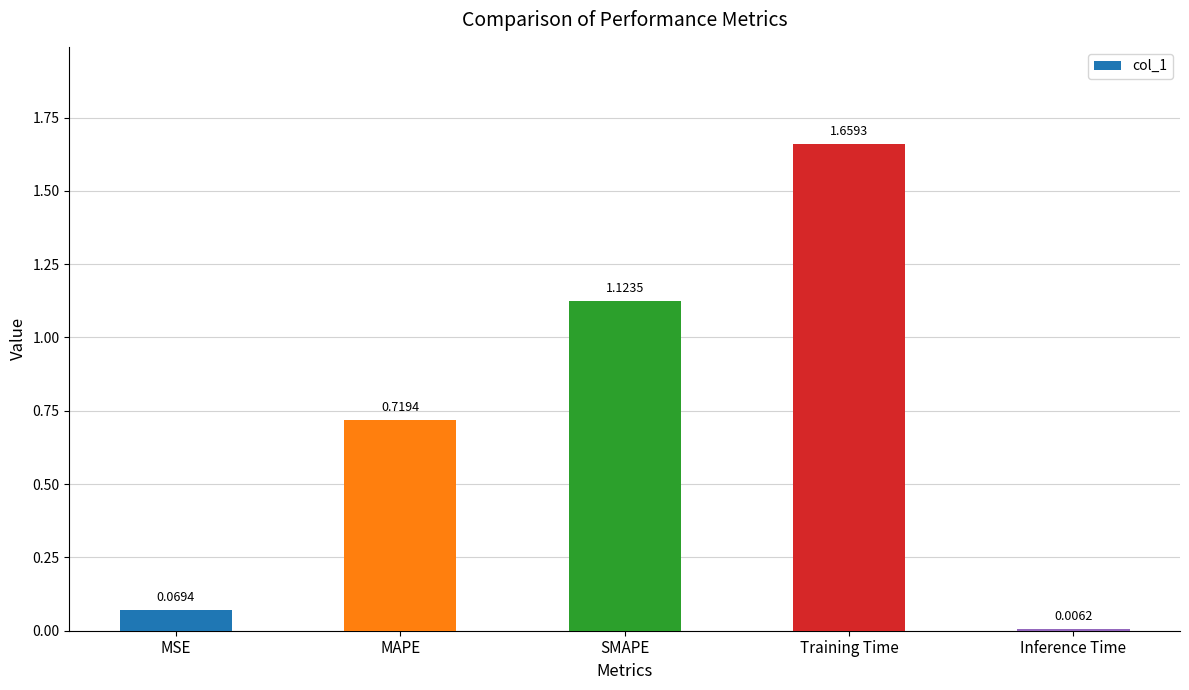

Where is the data nearest to the value 0?

Inference Time